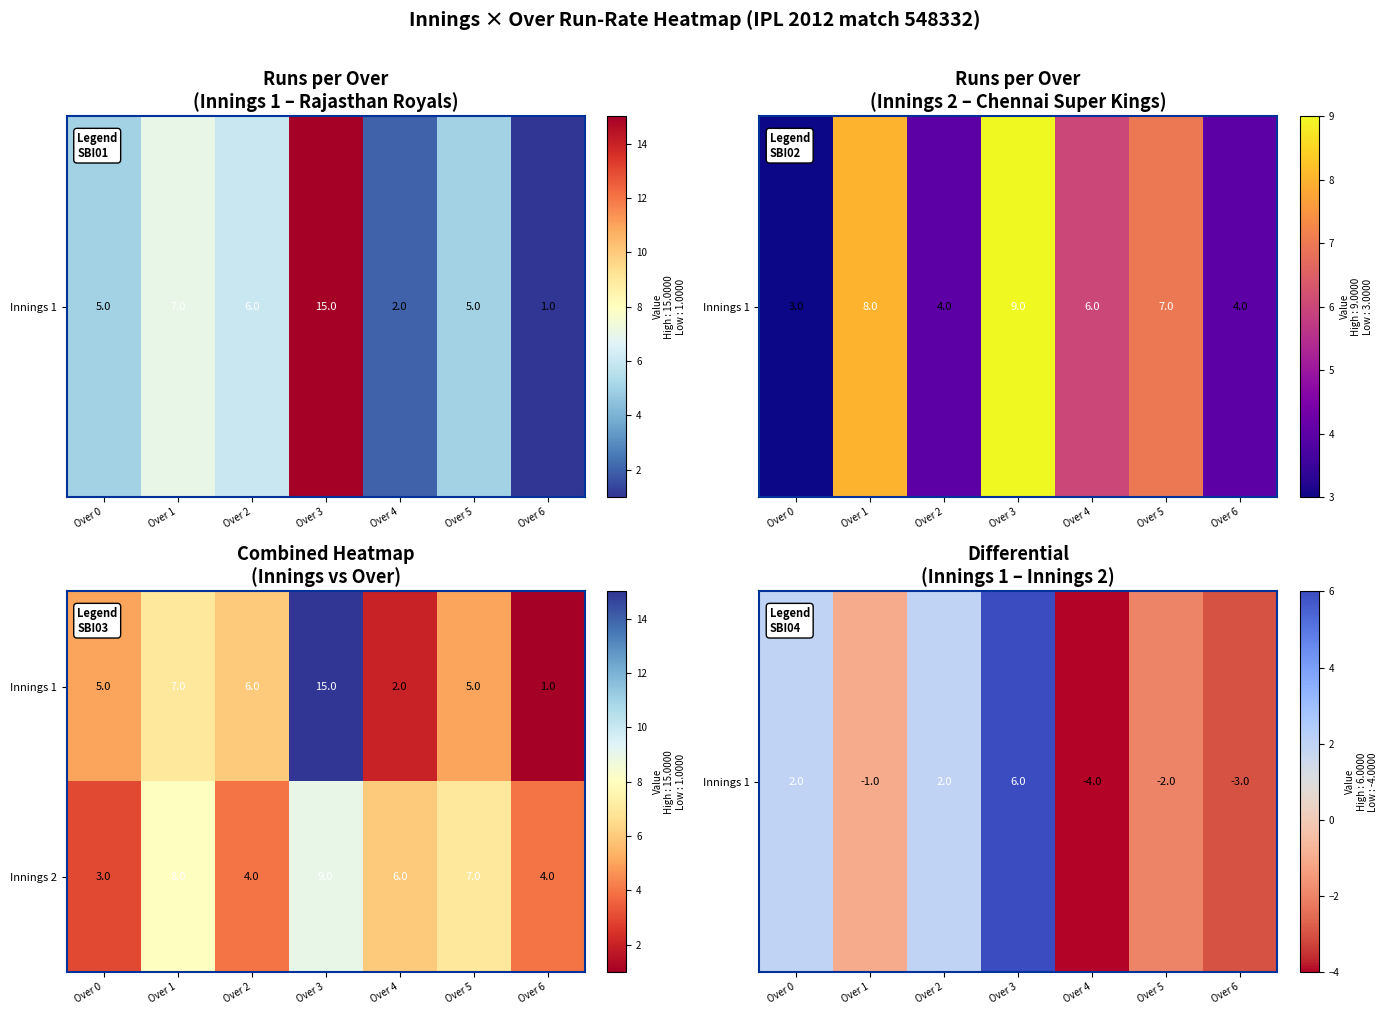

Reading right to left, transcribe all the data shown in this chart.

Innings 1: Over 6=1	Over 5=5	Over 4=2	Over 3=15	Over 2=6	Over 1=7	Over 0=5
Innings 2: Over 6=4	Over 5=7	Over 4=6	Over 3=9	Over 2=4	Over 1=8	Over 0=3